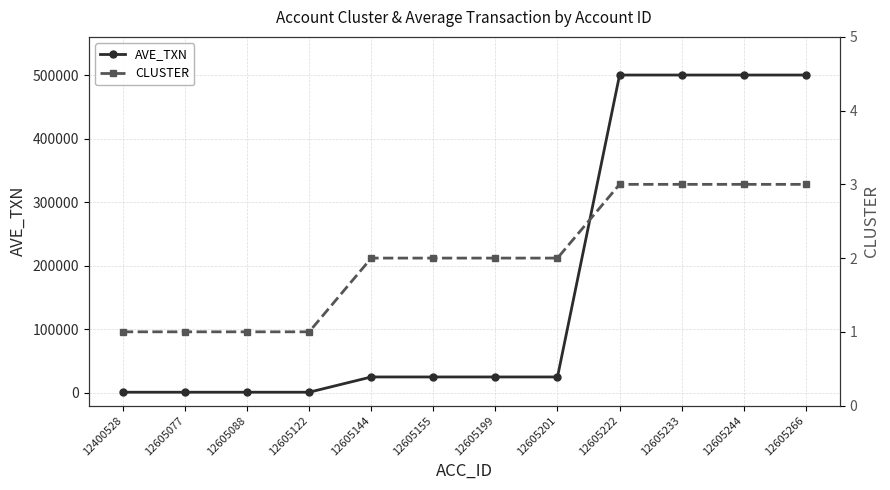

What is the difference between the second highest and minimum values in the CLUSTER series?

2